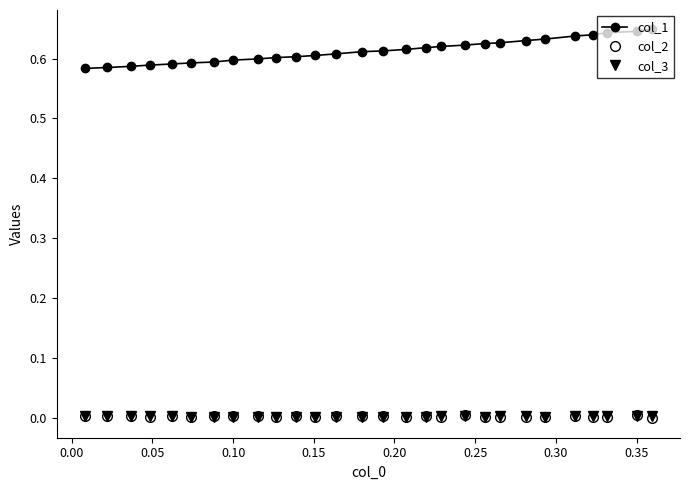

True or false: col_3 has more than 0 points higher than both neighbors.

True